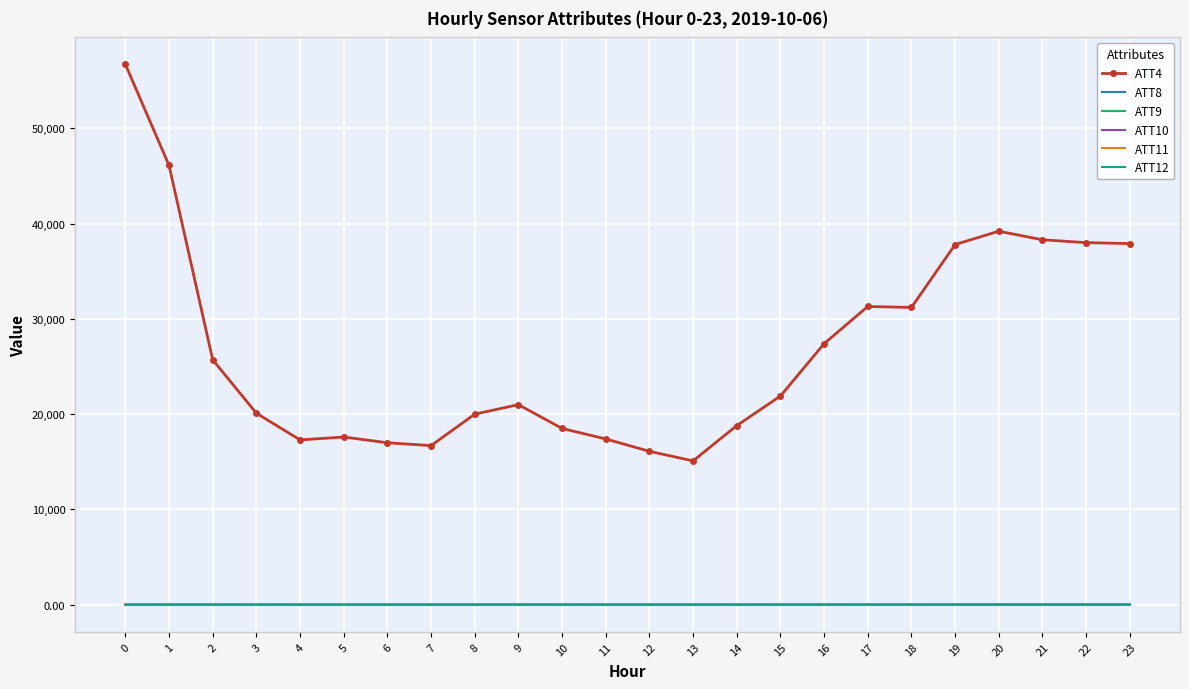

What is the maximum value shown in the chart?

56700.0